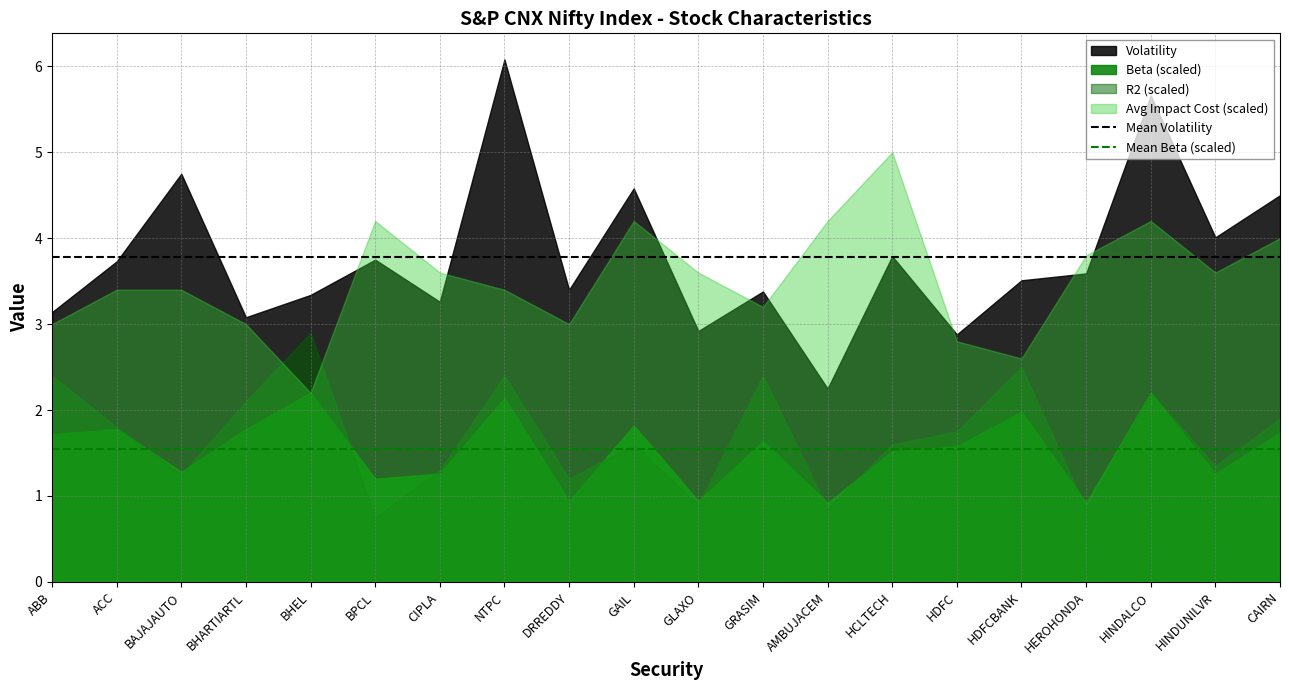

What is the total value across all series at ABB?

10.3